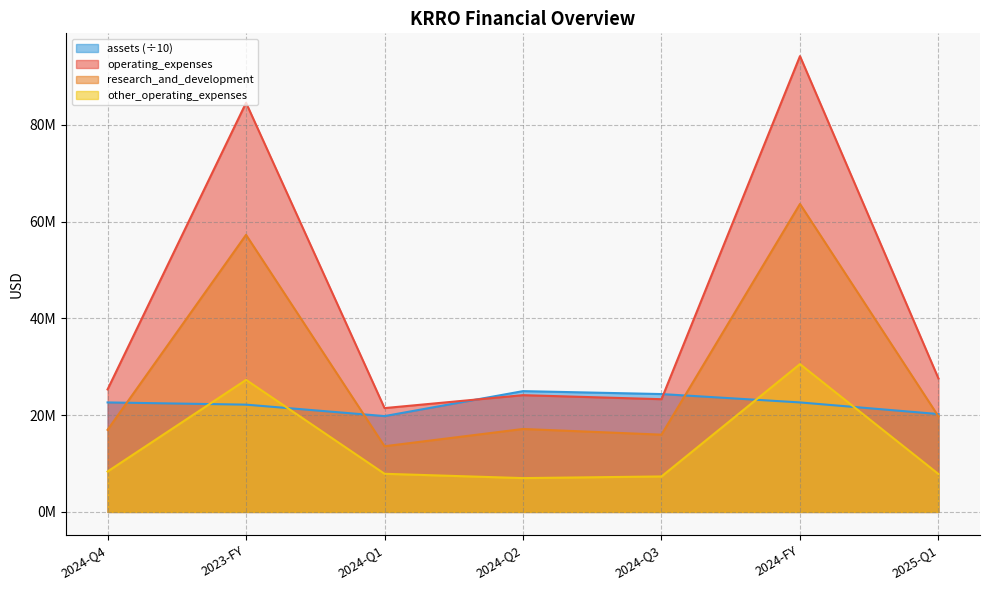

Does the chart have visible grid lines?

Yes